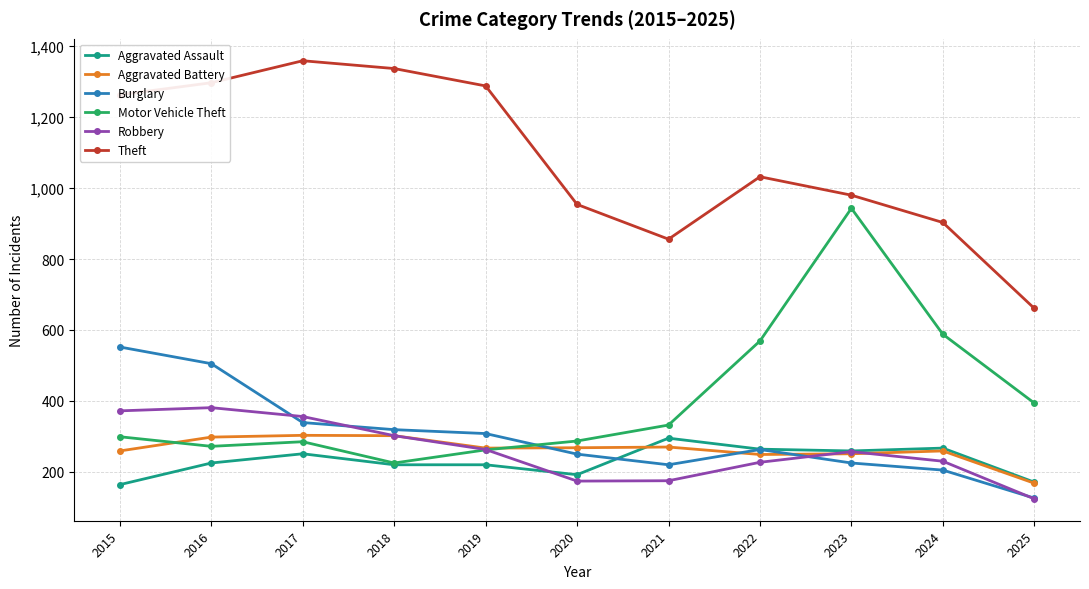

How many data points does each series have?

11